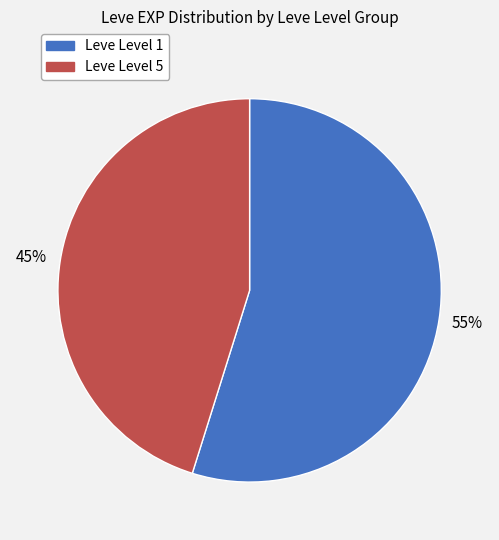

To the nearest percent, what is the average slice percentage?

50%